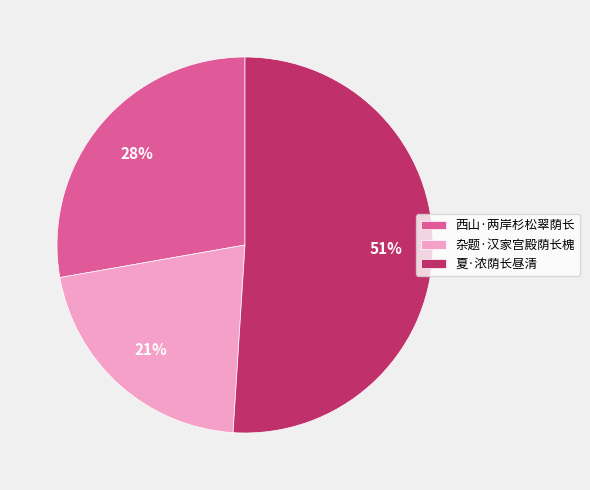

To the nearest percent, what is the combined percentage of 杂题·汉家宫殿荫长槐 and 西山·两岸杉松翠荫长?

49%